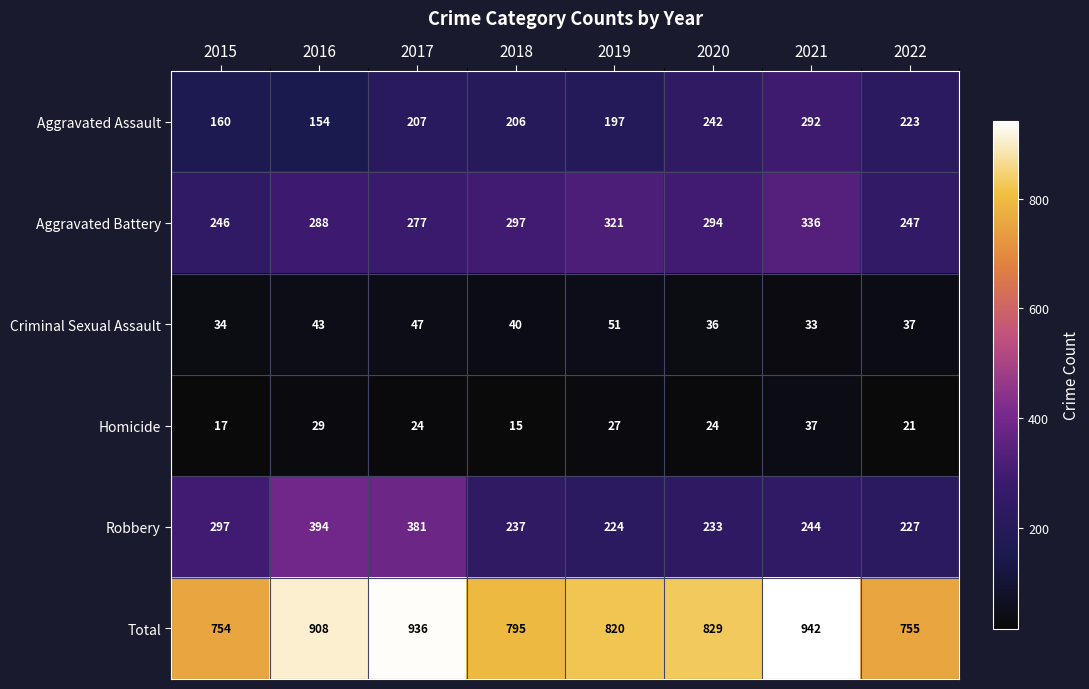

Which series has the widest spread of values?

Total